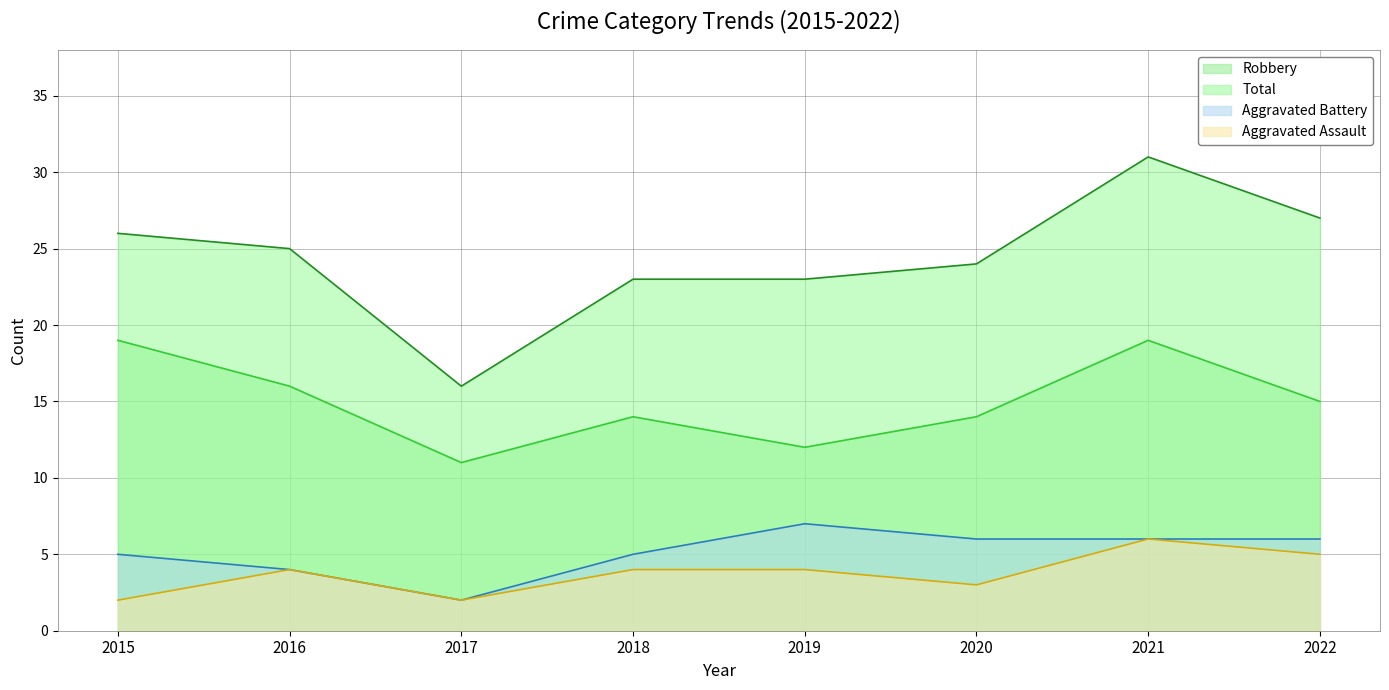

Is the value of Total at 2018 greater than the value of Aggravated Battery at 2016?

Yes